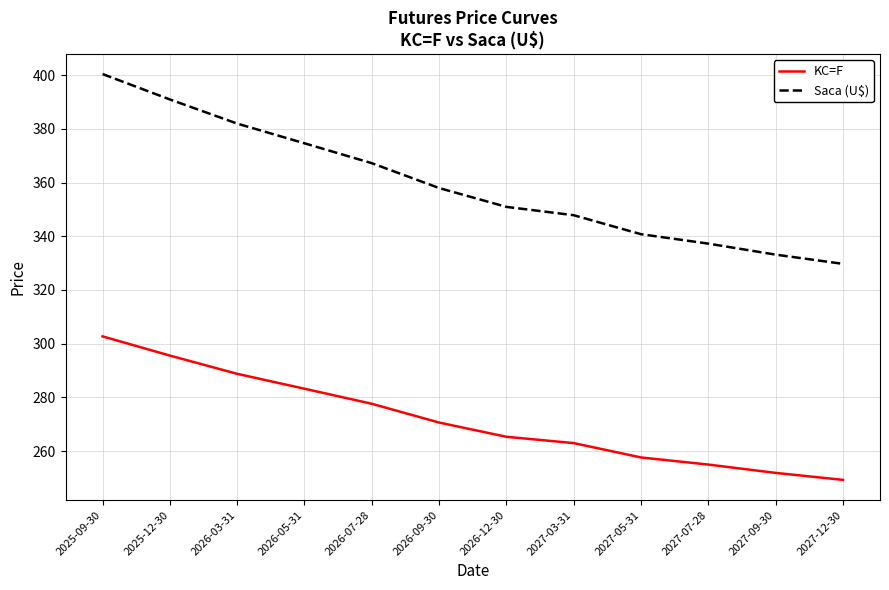

List the series in order of their overall mean, highest first.

Saca (U$), KC=F